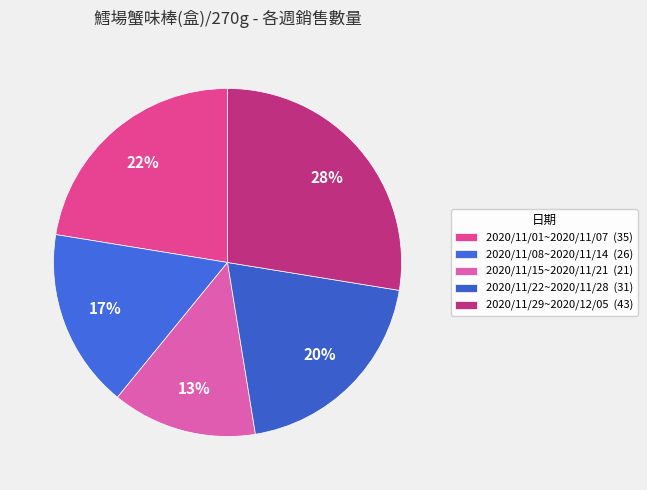

To the nearest percent, what is the difference between the largest and smallest slice percentages?

14%